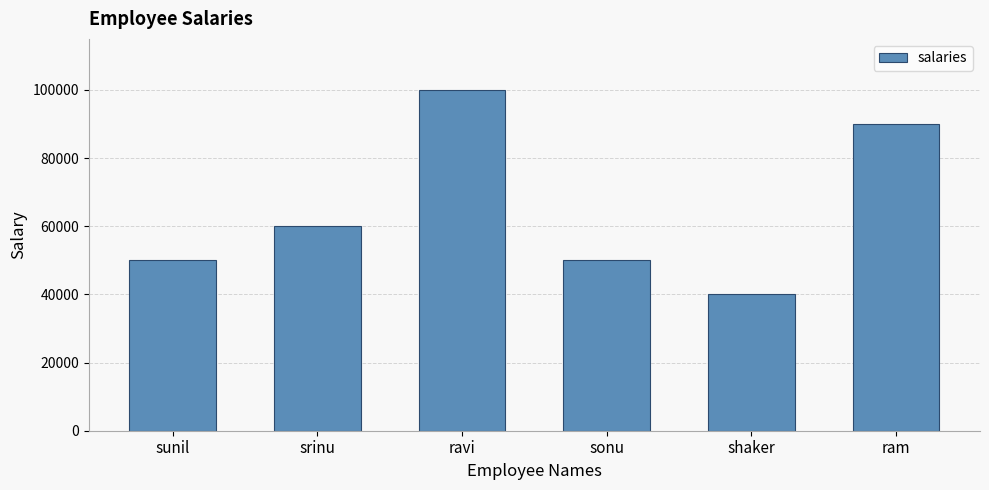

What is the minimum value shown in the chart?

40000